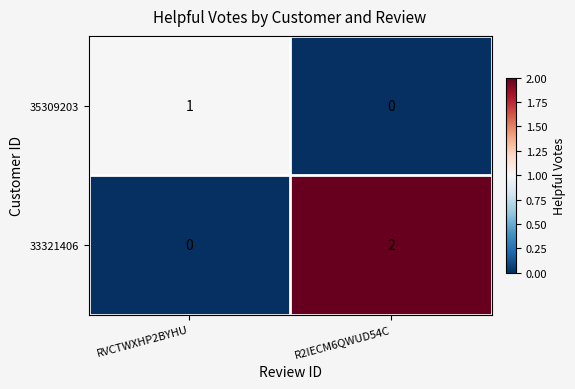

Which series has the largest range (max minus min)?

33321406